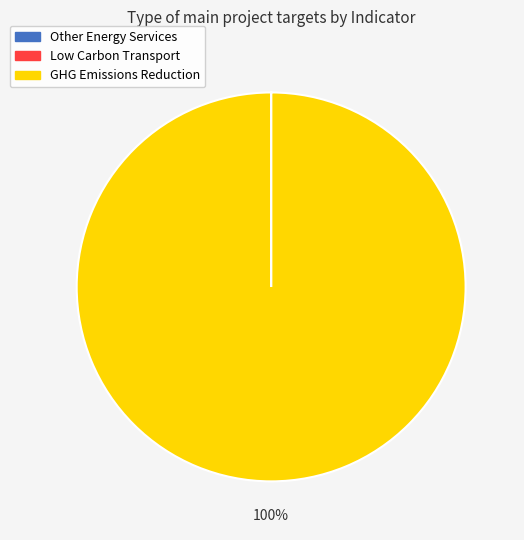

True or false: GHG Emissions Reduction accounts for 100% of the total.

True